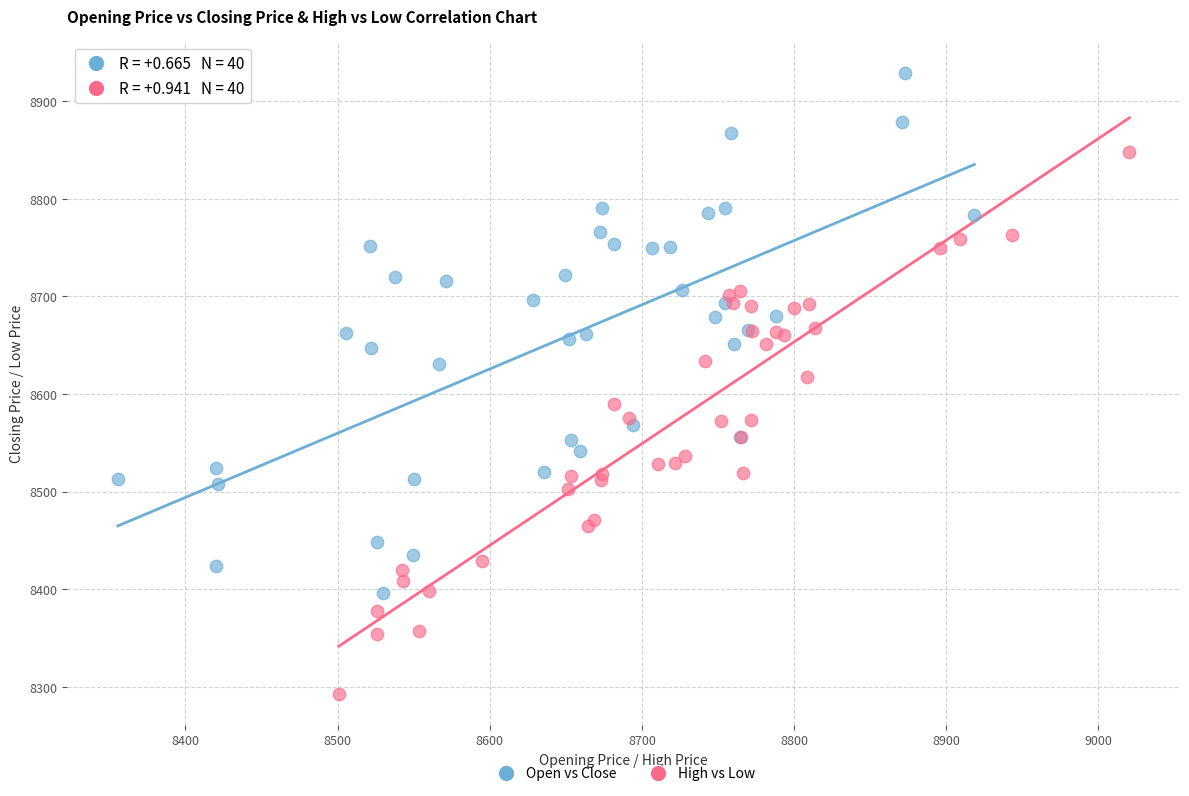

Which series reaches the minimum Y coordinate?

High vs Low